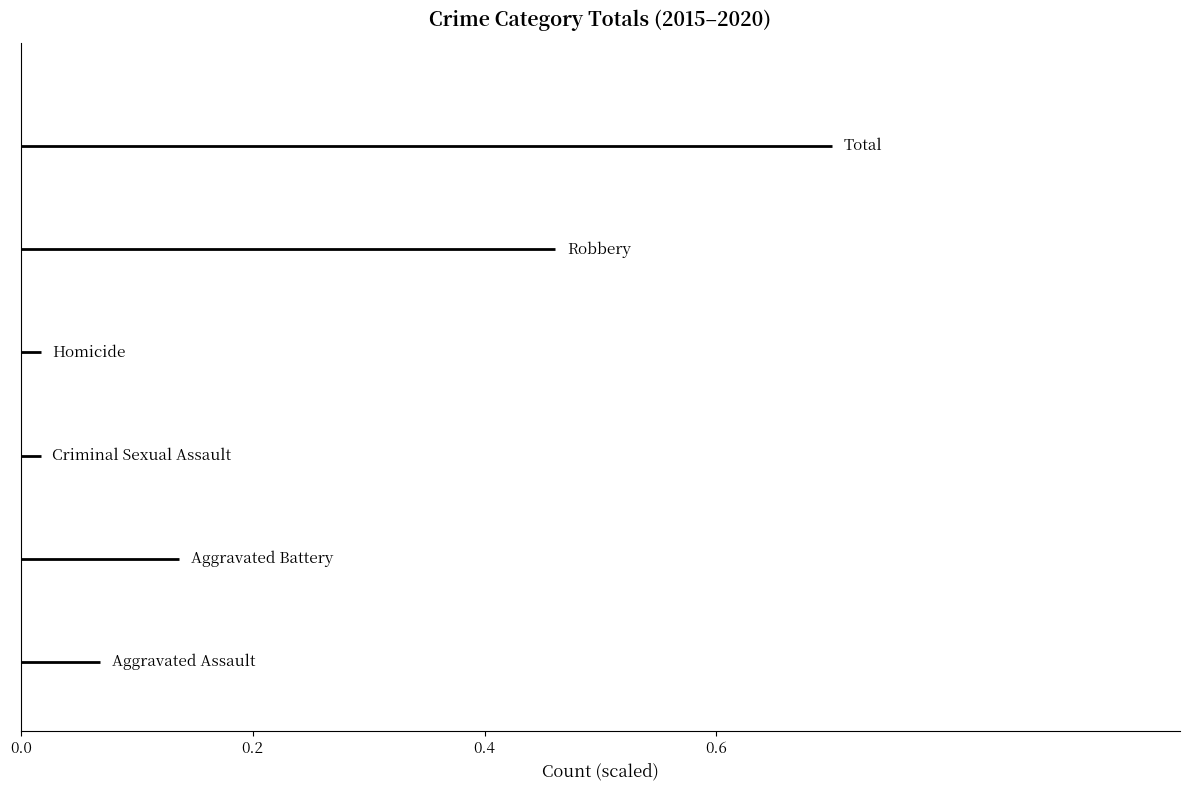

Which series changed the most between 0.0 and 0.2?

Aggravated Assault